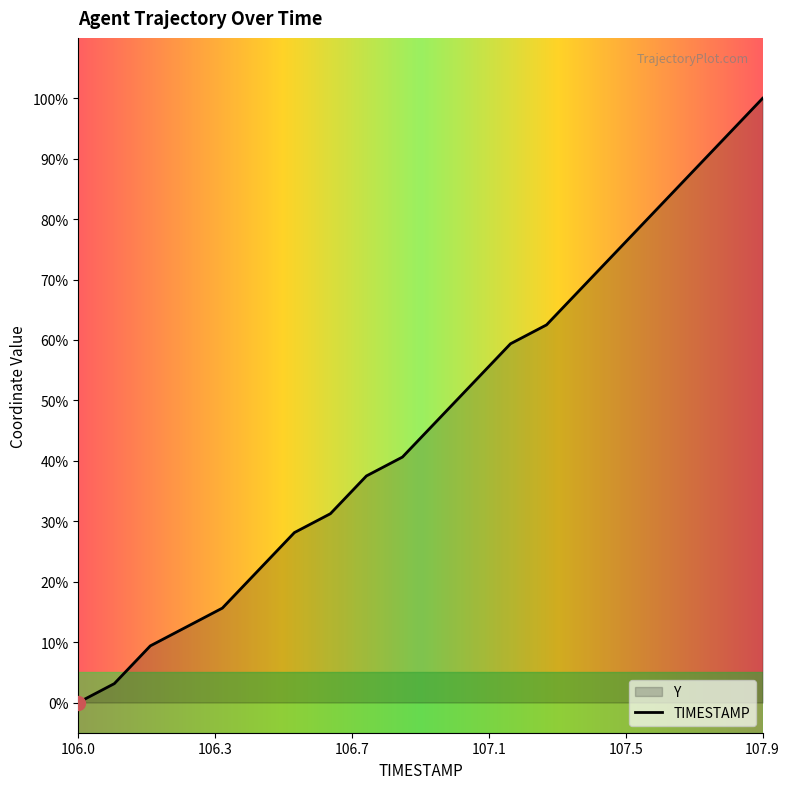

Rank the categories by value from highest to lowest.

107.9, 107.8, 107.7, 107.6, 107.5, 107.4, 107.3, 107.2, 107.1, 107.0, 106.9, 106.8, 106.7, 106.6, 106.5, 106.4, 106.3, 106.2, 106.1, 106.0